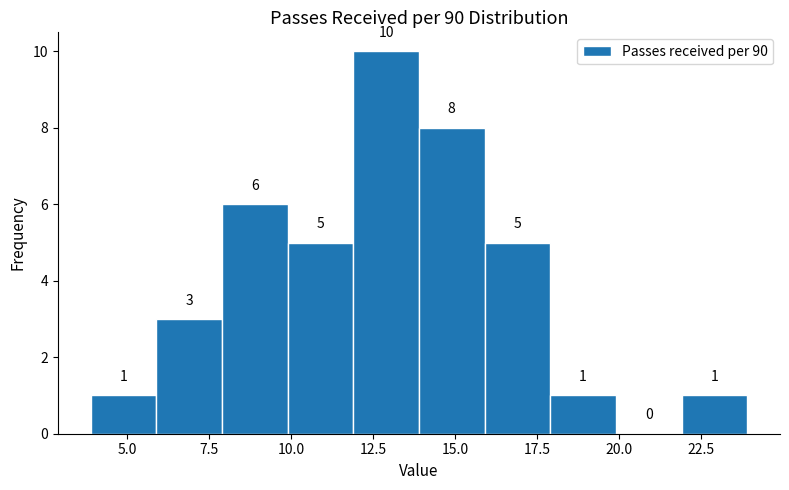

Reading left to right, list every bar in this chart as the range it spans on the x-axis followed by its height. The bar edges are not printed on the chart, so give them approximately, as read against the axis.

4 to 6: 1
6 to 8: 3
8 to 10: 6
10 to 12: 5
12 to 14: 10
14 to 16: 8
16 to 18: 5
18 to 20: 1
20 to 22: 0
22 to 24: 1